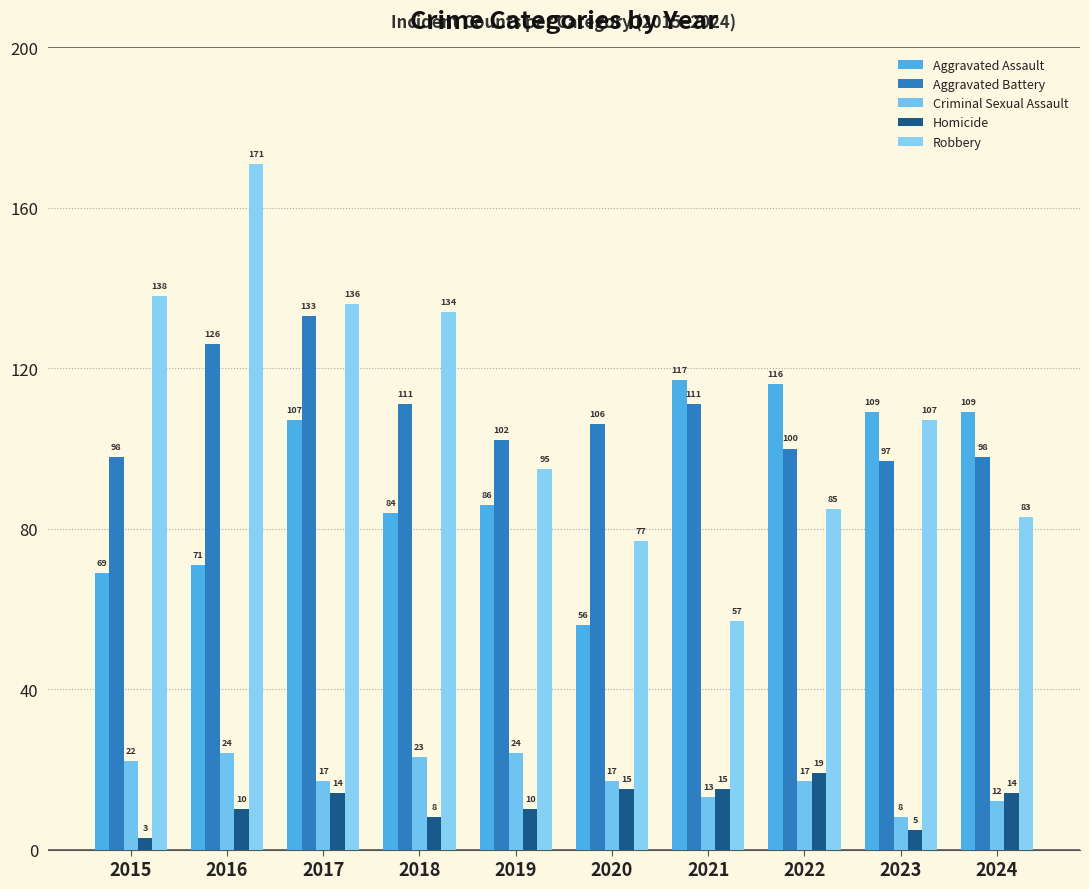

Reading left to right, list all the values displayed in this chart.

Aggravated Assault: 2015=69	2016=71	2017=107	2018=84	2019=86	2020=56	2021=117	2022=116	2023=109	2024=109
Aggravated Battery: 2015=98	2016=126	2017=133	2018=111	2019=102	2020=106	2021=111	2022=100	2023=97	2024=98
Criminal Sexual Assault: 2015=22	2016=24	2017=17	2018=23	2019=24	2020=17	2021=13	2022=17	2023=8	2024=12
Homicide: 2015=3	2016=10	2017=14	2018=8	2019=10	2020=15	2021=15	2022=19	2023=5	2024=14
Robbery: 2015=138	2016=171	2017=136	2018=134	2019=95	2020=77	2021=57	2022=85	2023=107	2024=83